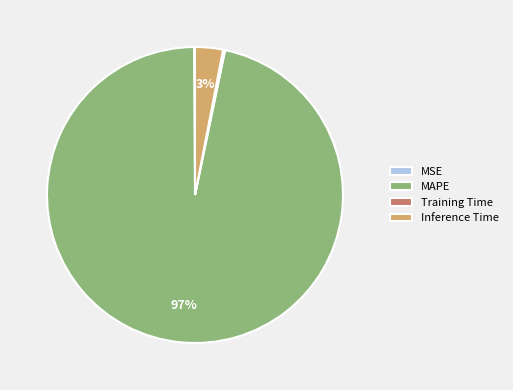

Does MAPE represent more than half of the total?

Yes